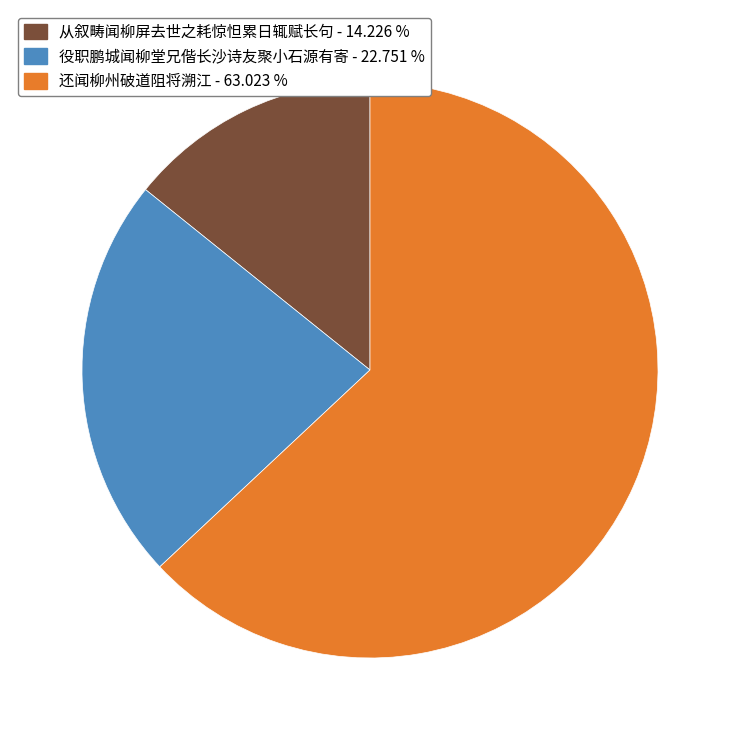

Is it true that 还闻柳州破道阻将溯江 is 52% of the pie?

False